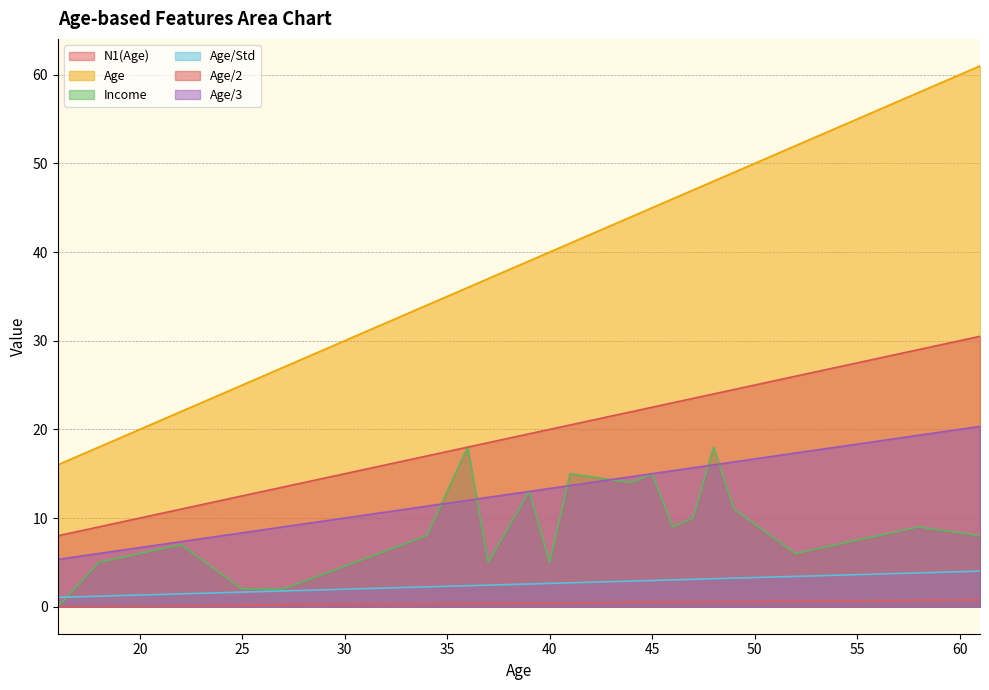

What is the sum of all N1(Age) values?

8.1